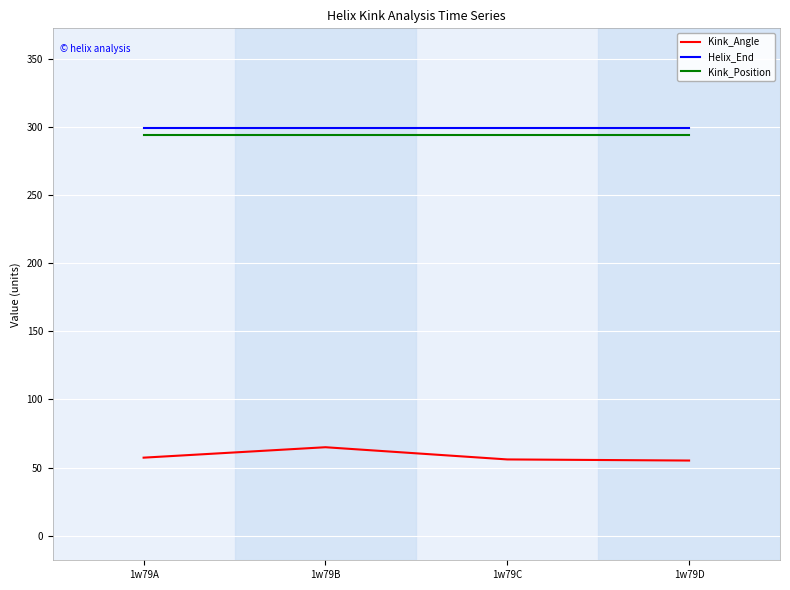

True or false: Helix_End and Kink_Angle cross at least once.

False